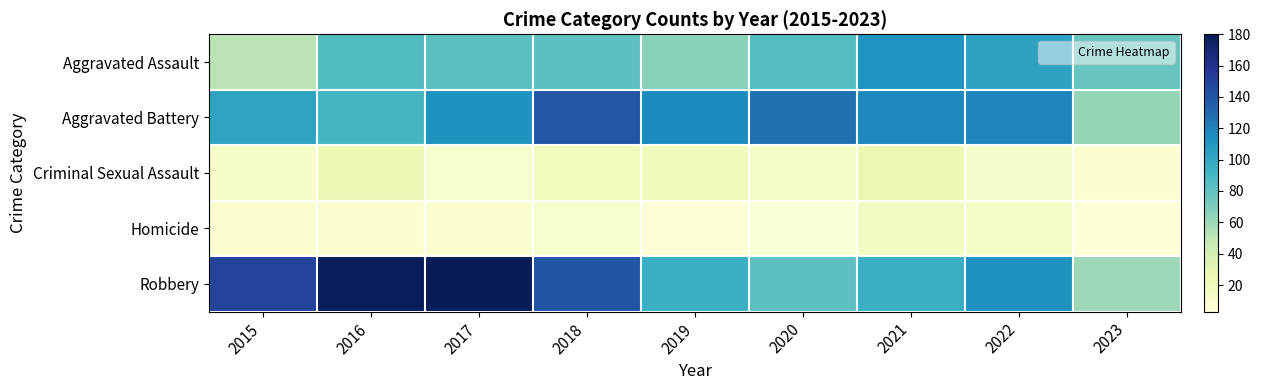

Which series has the largest range (max minus min)?

Robbery